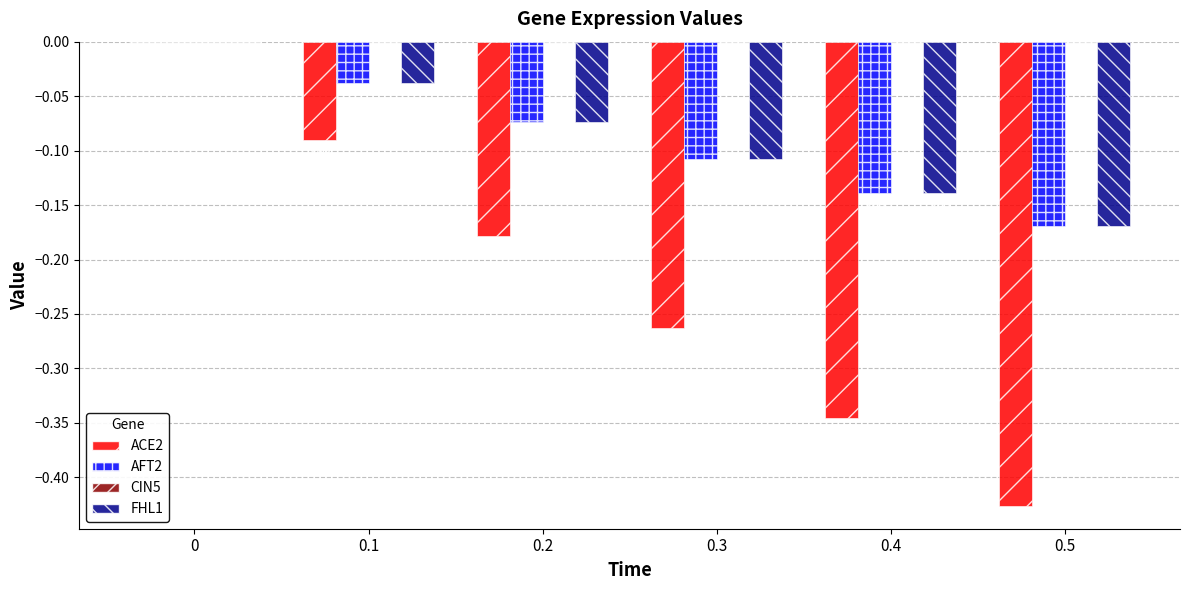

The value of AFT2 at 0.5 is -0.1. True or false?

False